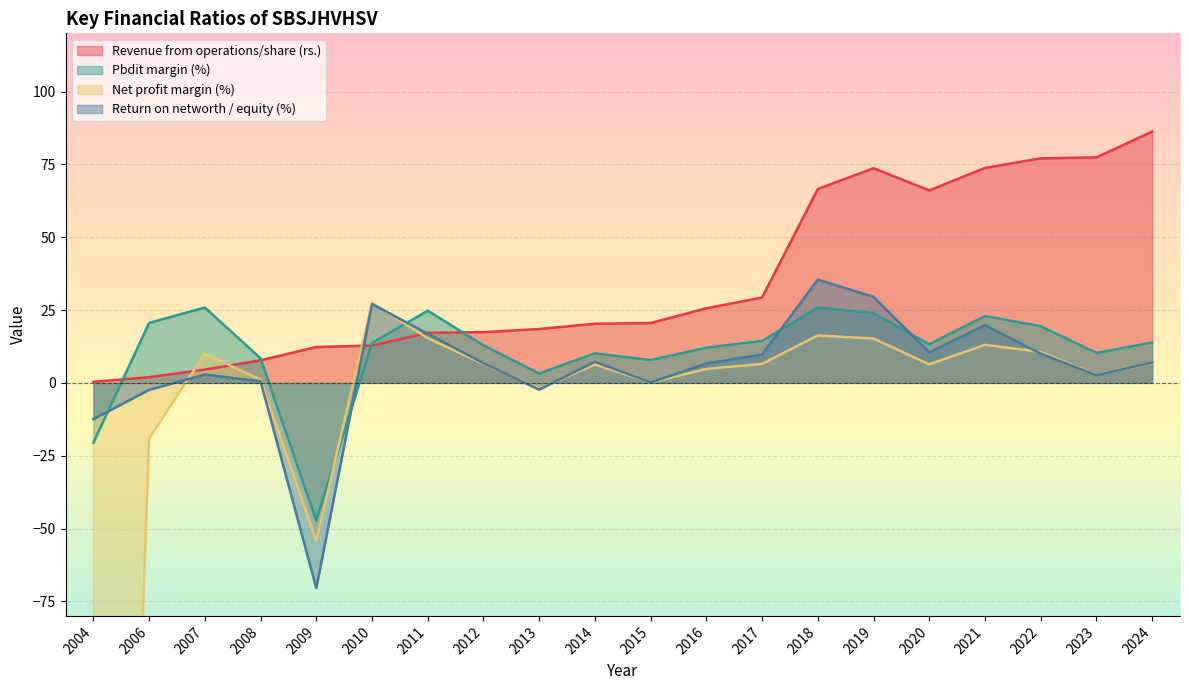

Is the value of Net profit margin (%) at 2010 greater than the value of Return on networth / equity (%) at 2009?

Yes